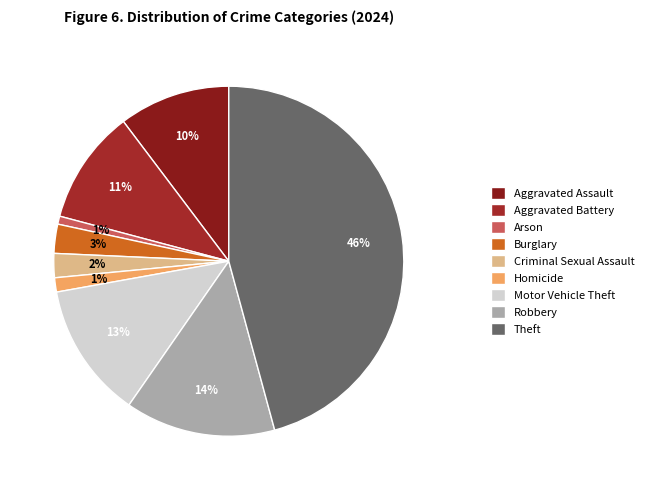

Which has a higher value, Criminal Sexual Assault or Aggravated Assault?

Aggravated Assault